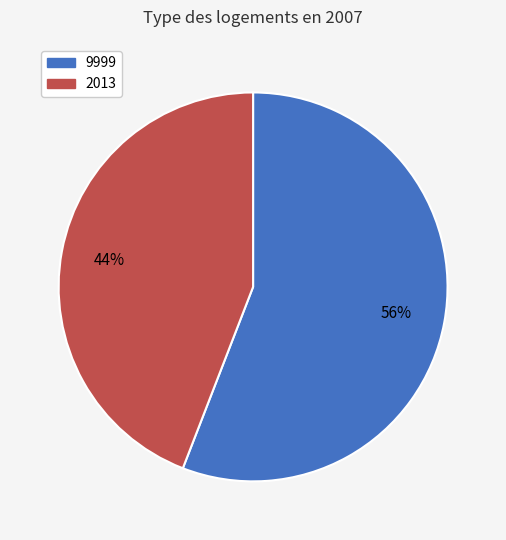

How many segments does this pie chart have?

2